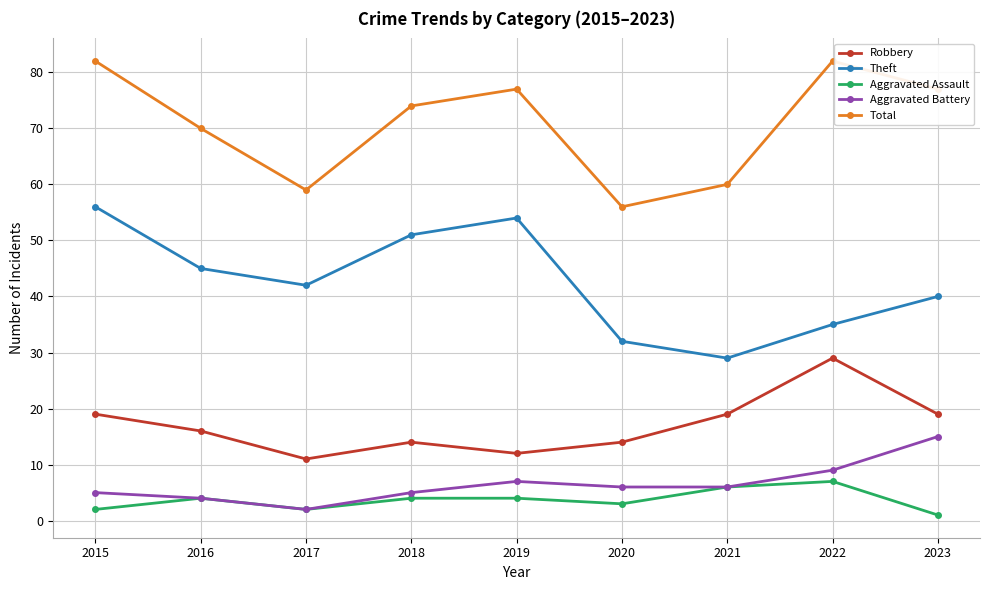

At which category does Aggravated Battery reach its first local peak?

2019